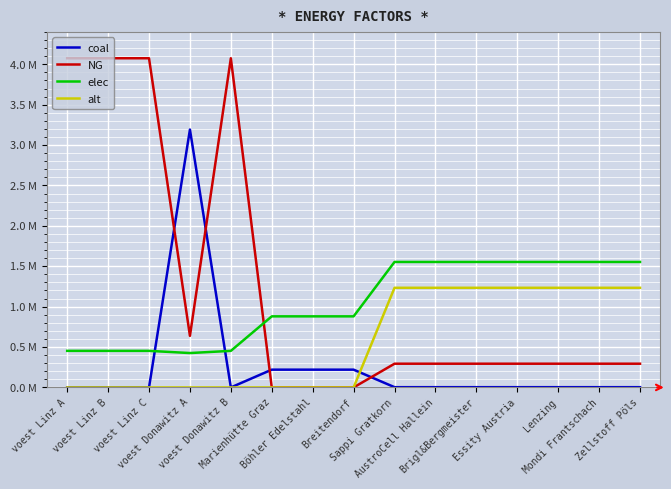

What is the approximate value of NG at voest Donawitz A?

0.6